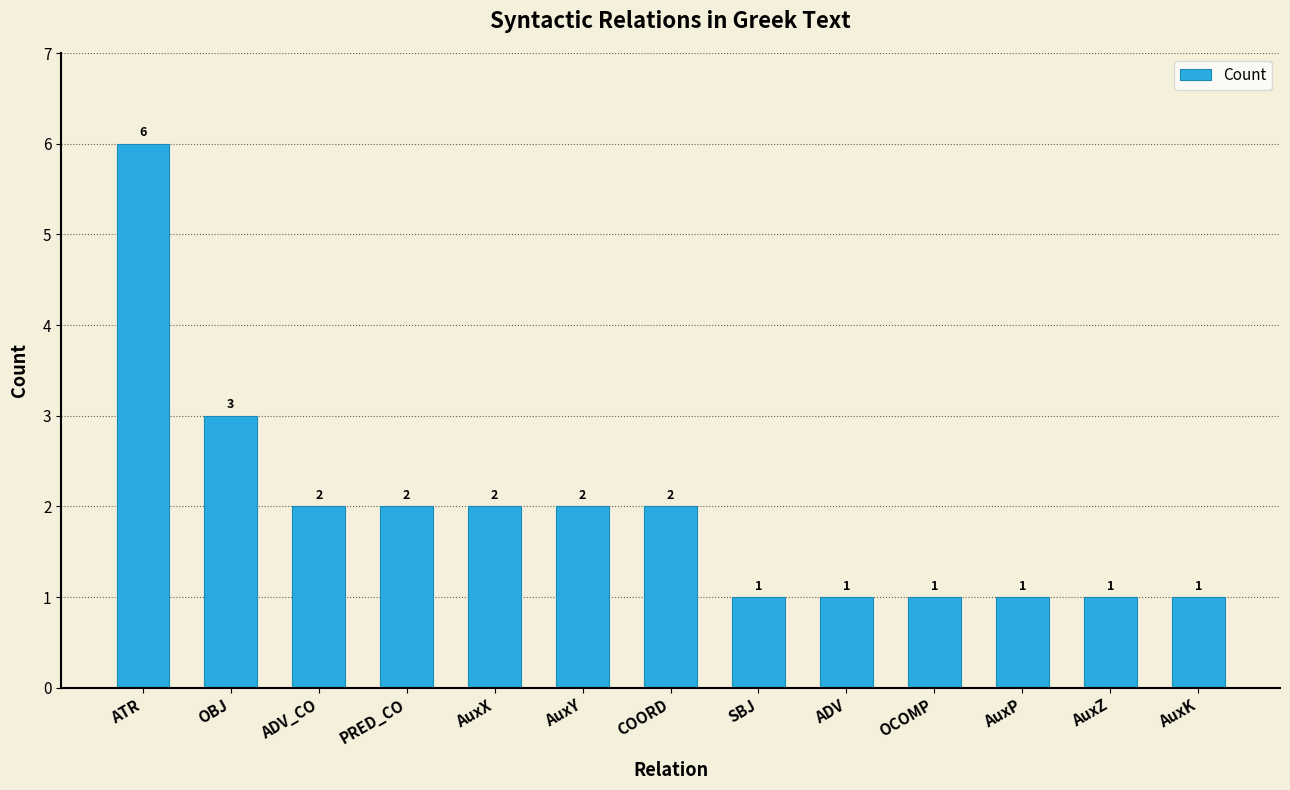

Where is the data nearest to the value 3?

OBJ